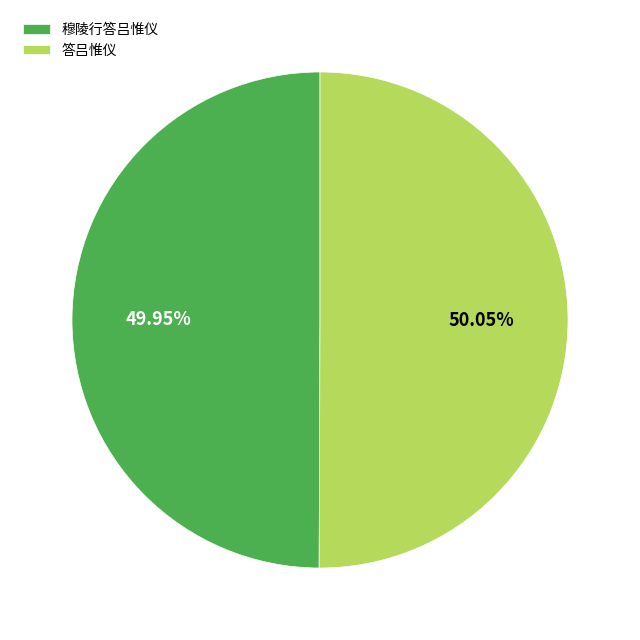

What is the ratio of the value at 答吕惟仪 to the value at 穆陵行答吕惟仪?

1.0